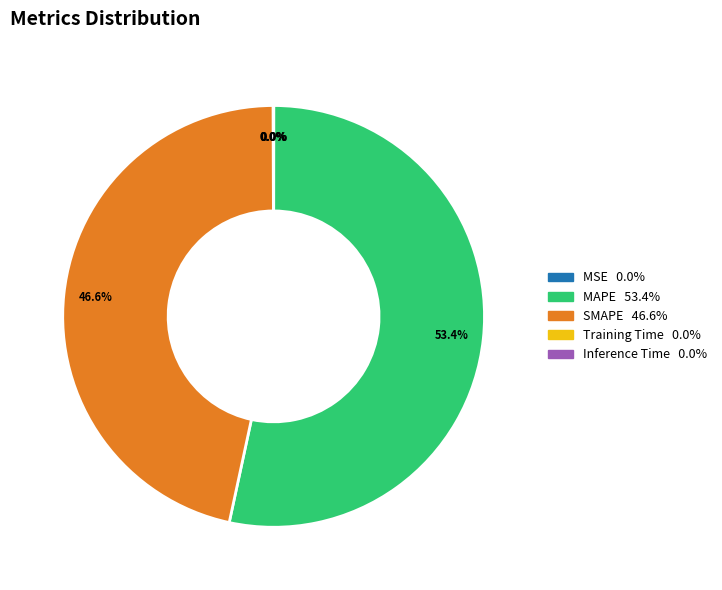

What percentage is NOT represented by SMAPE?

53.4%